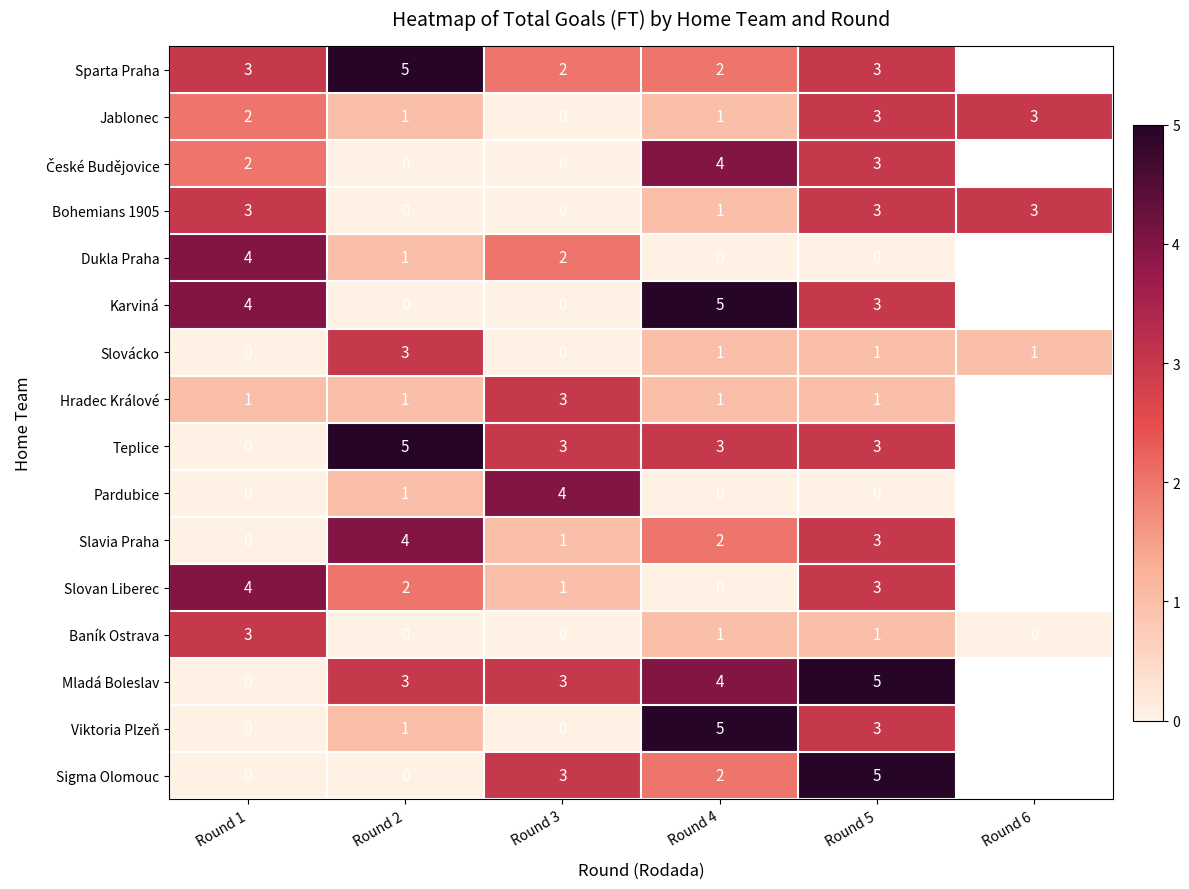

At how many categories does at least one series exceed 3?

5